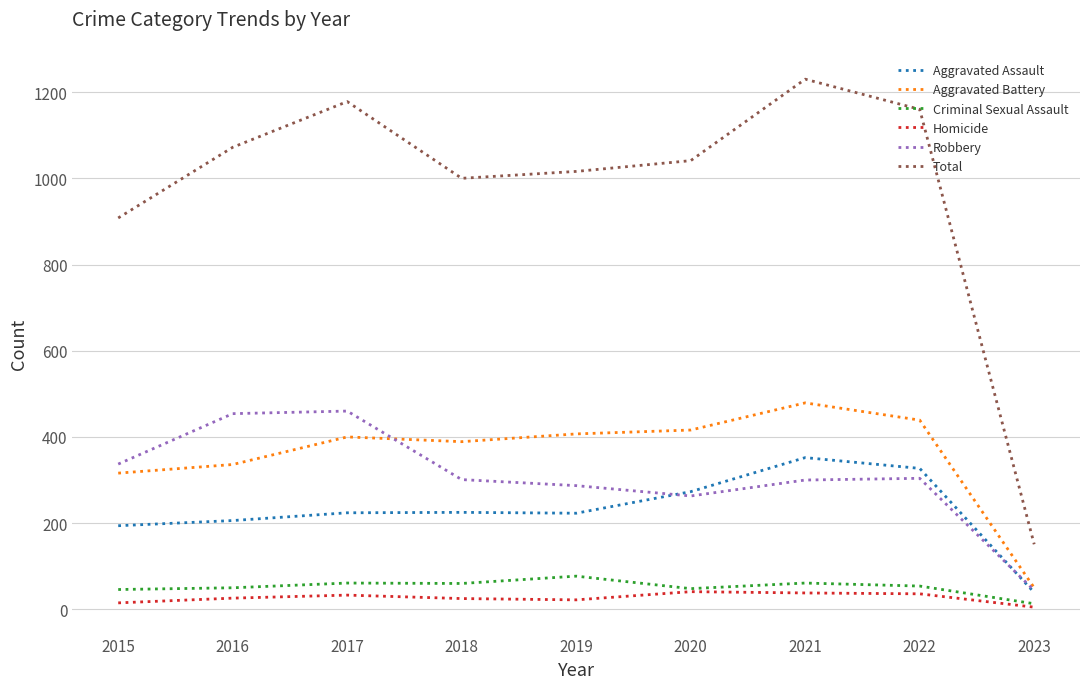

Rank the series at 2016 from highest to lowest value.

Total, Robbery, Aggravated Battery, Aggravated Assault, Criminal Sexual Assault, Homicide